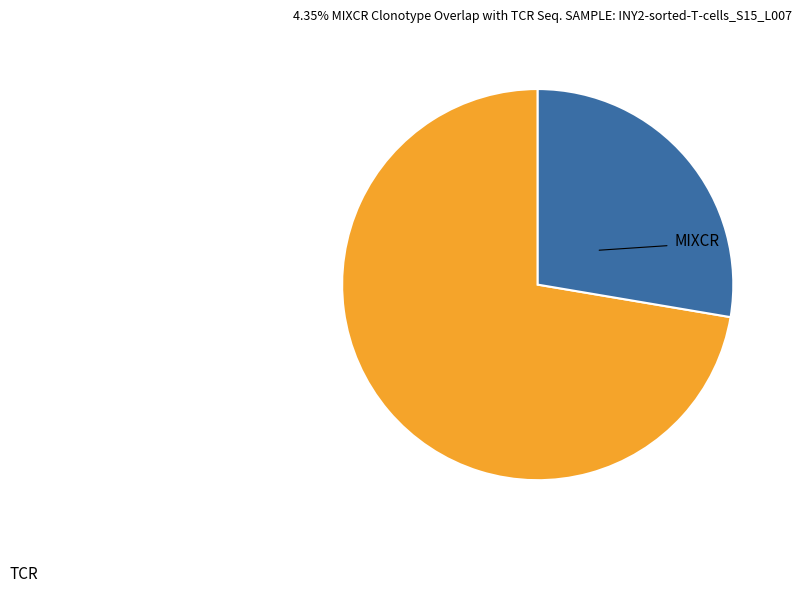

Is there any slice that represents more than half of the pie?

Yes